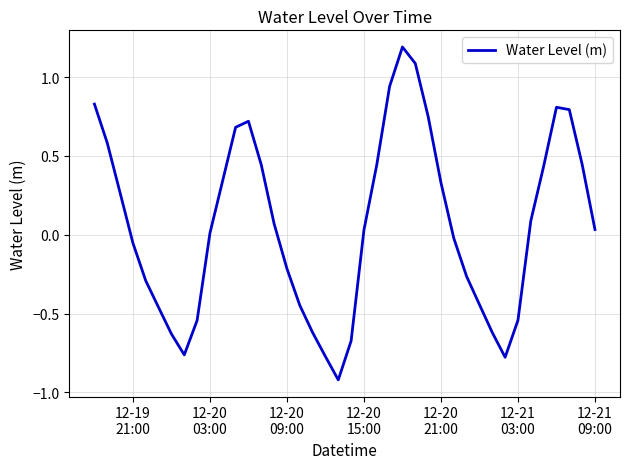

What is the greatest value displayed?

1.2